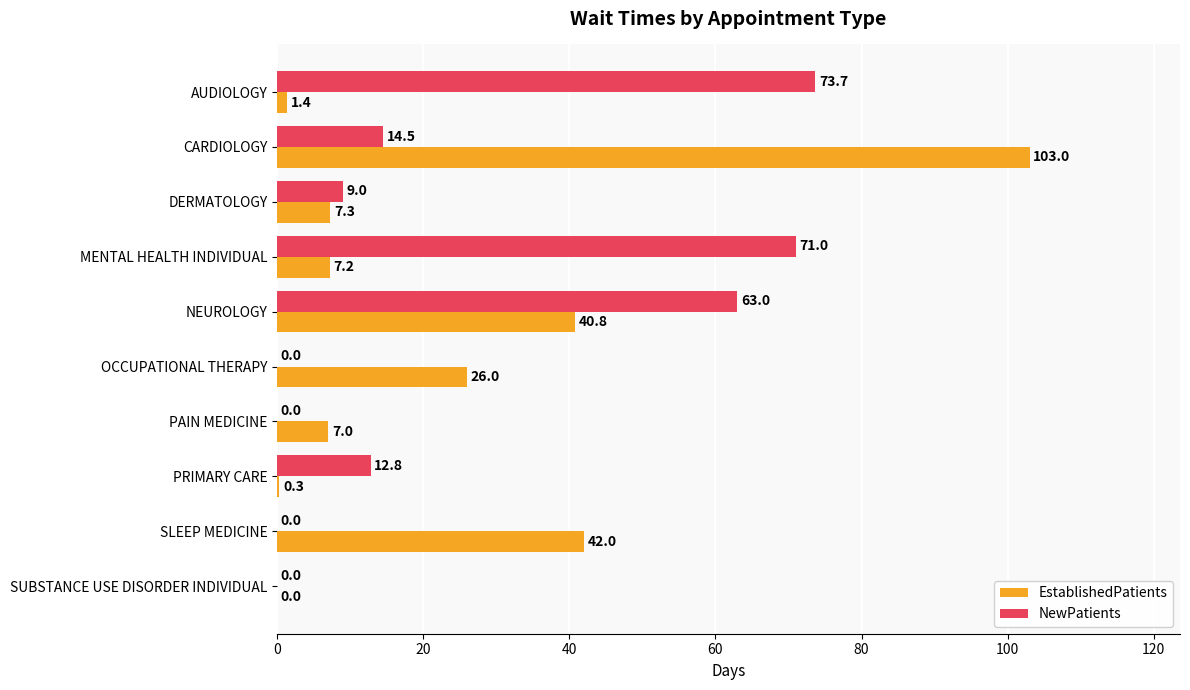

Which series has the largest total across all categories?

NewPatients